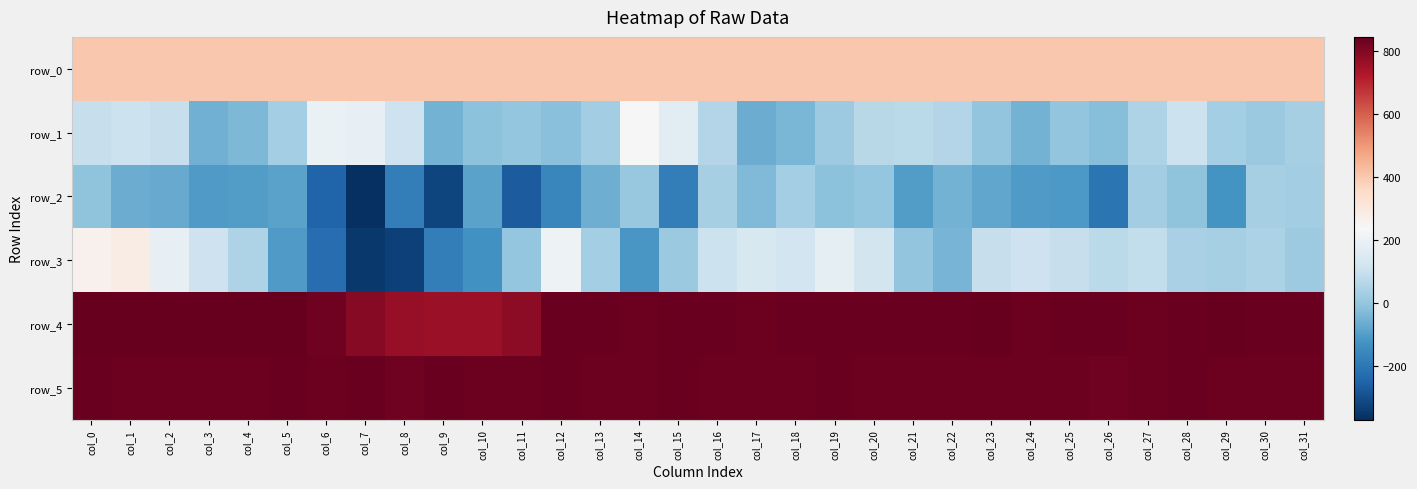

List the series in order of their peak value, highest first.

row_4, row_5, row_0, row_3, row_1, row_2